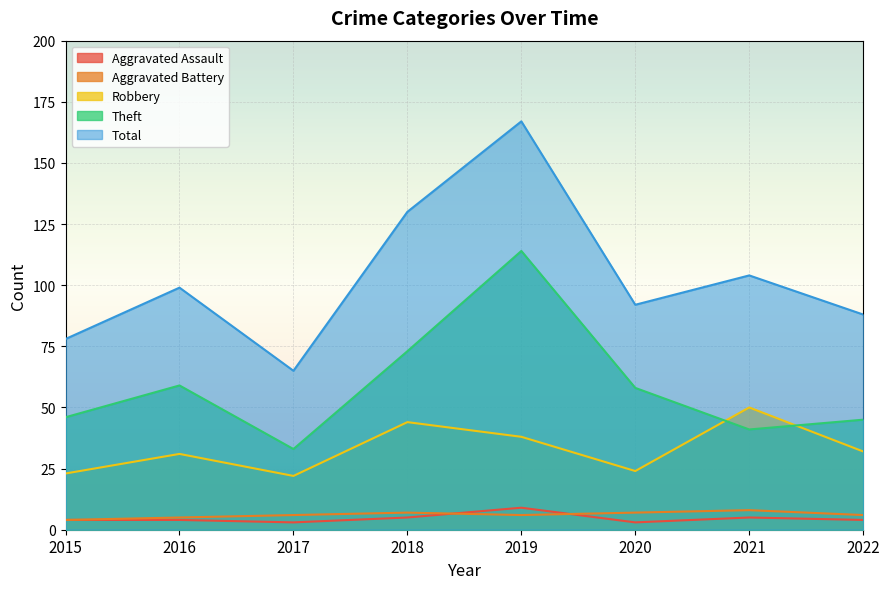

What is the average value of the Total series?

103